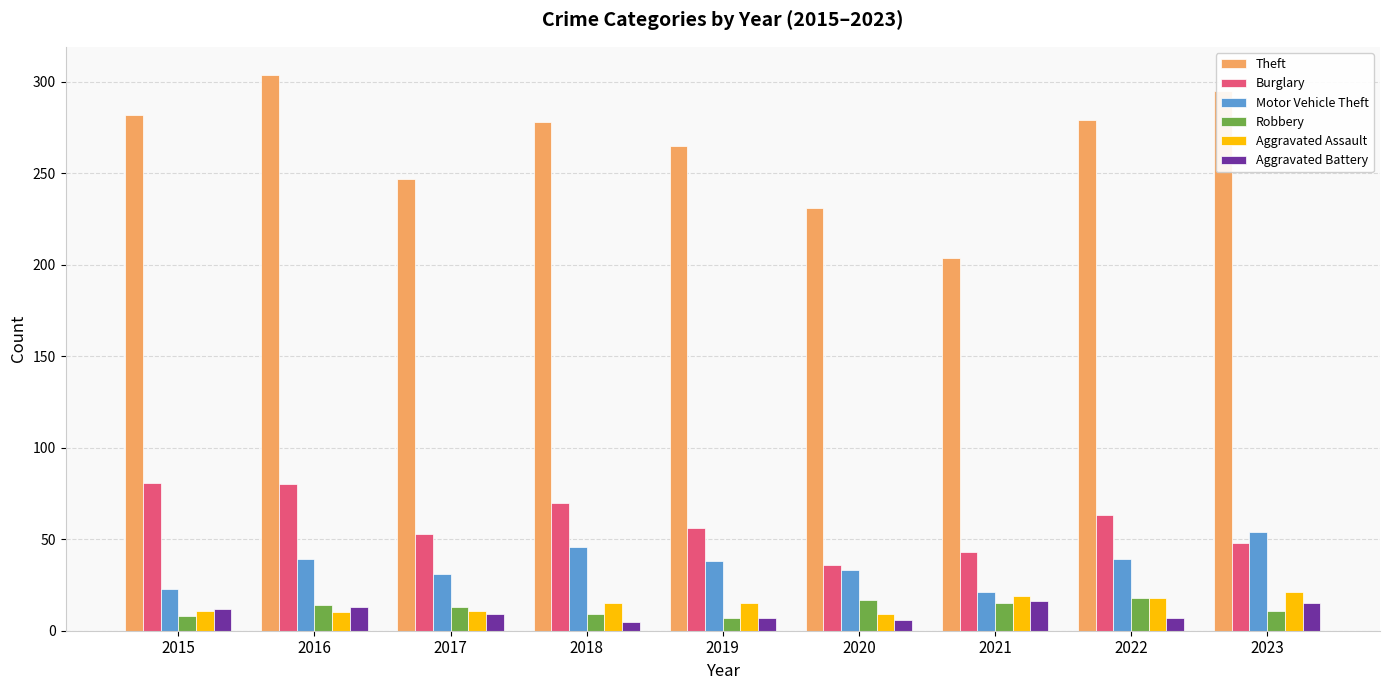

What are all the series names shown in the legend?

Theft, Burglary, Motor Vehicle Theft, Robbery, Aggravated Assault, Aggravated Battery